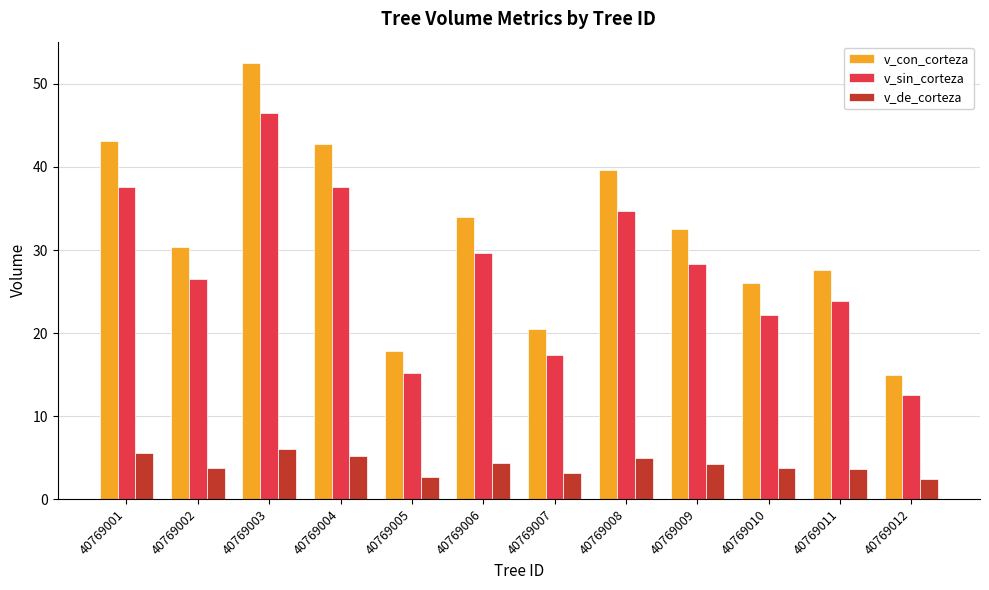

What is the spread (max minus min) of values at 40769005?

15.2